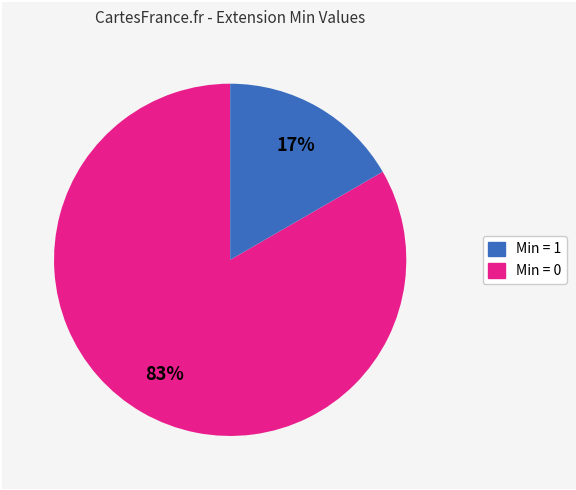

Does any single category account for the majority?

Yes